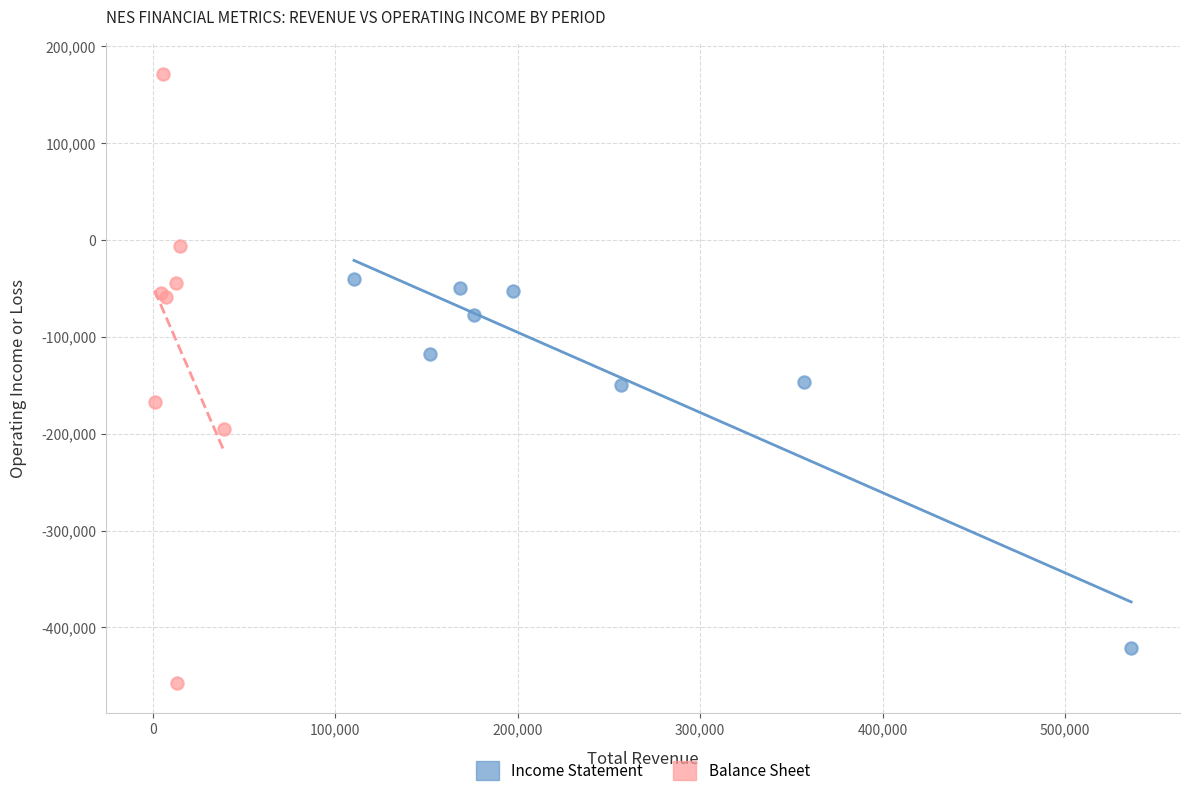

Which series has the widest spread of Y values?

Balance Sheet